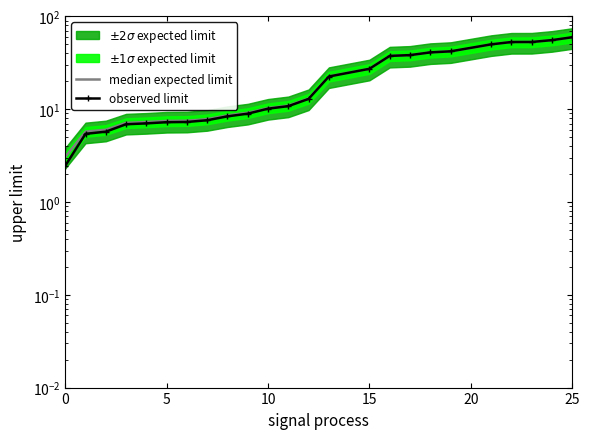

At 15, list the series in order from largest to smallest.

median expected limit, observed limit